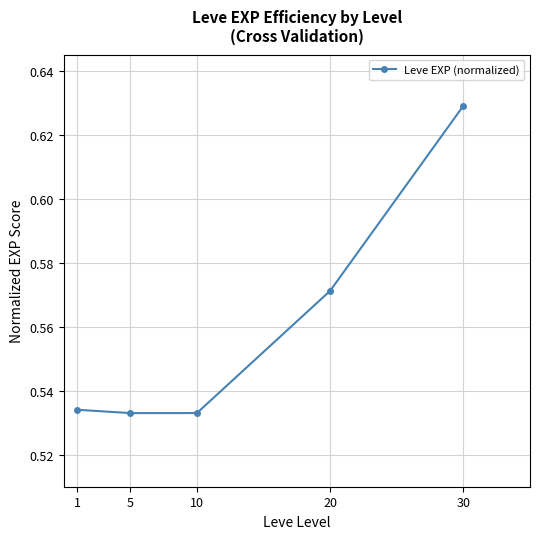

Count the number of data series in this chart.

1